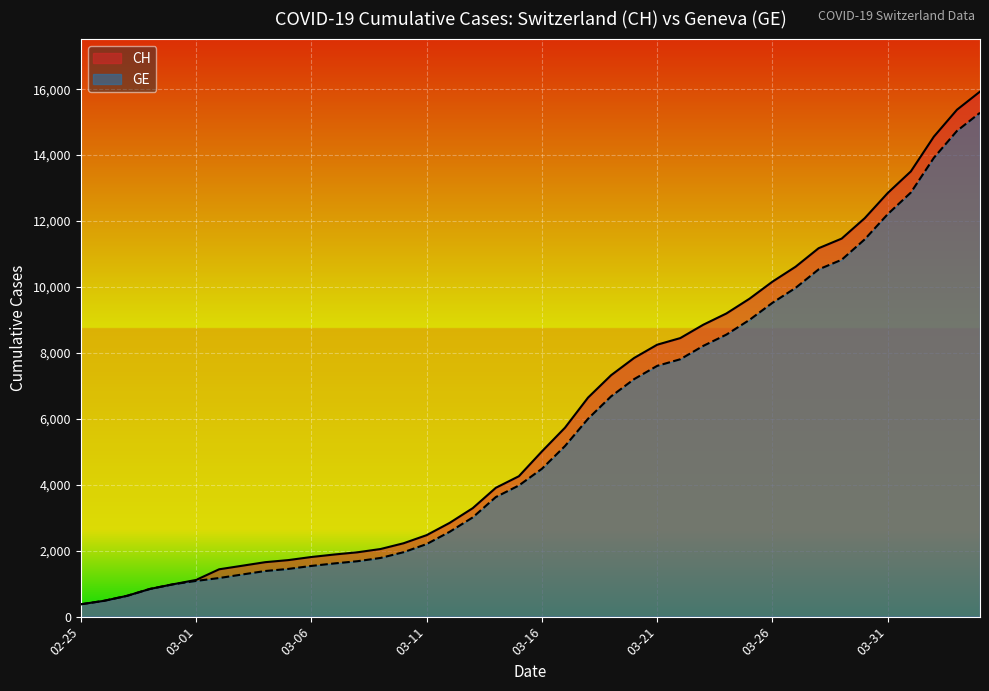

What is the minimum value for GE?

375